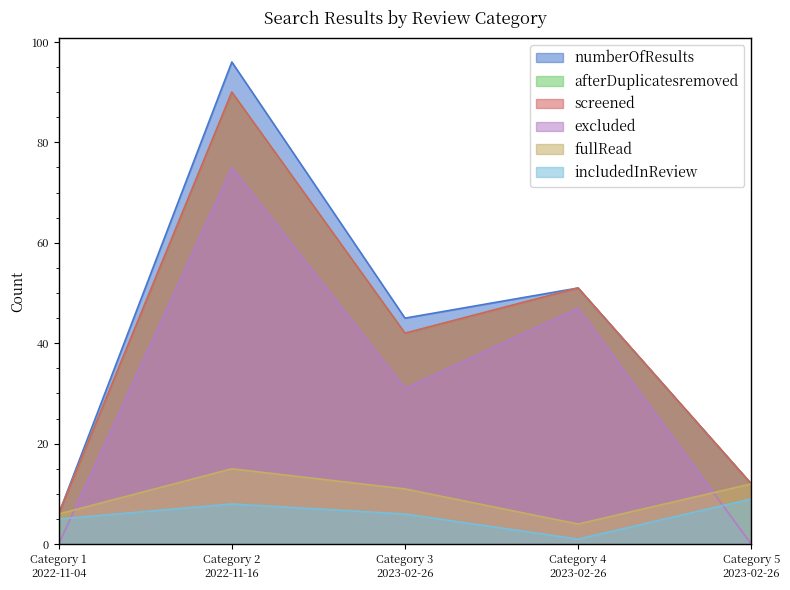

Rank the categories by afterDuplicatesremoved value from highest to lowest.

Category 2
2022-11-16, Category 4
2023-02-26, Category 3
2023-02-26, Category 5
2023-02-26, Category 1
2022-11-04